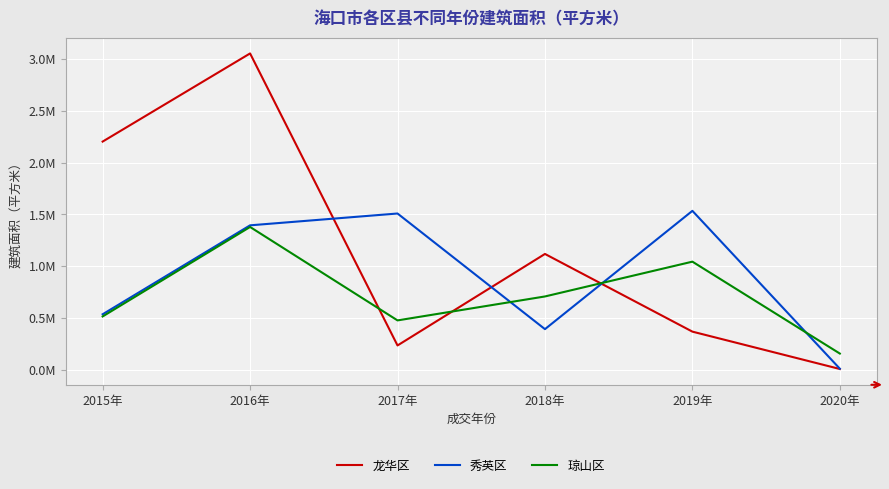

Is this an area chart (filled region under the line)?

No